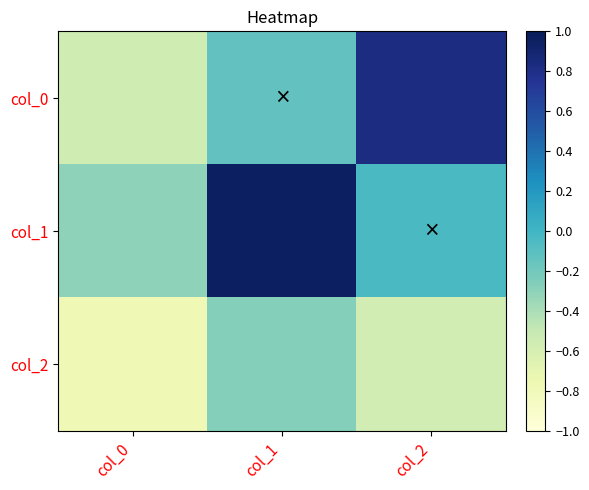

At which category is the sum across all series the highest?

col_1